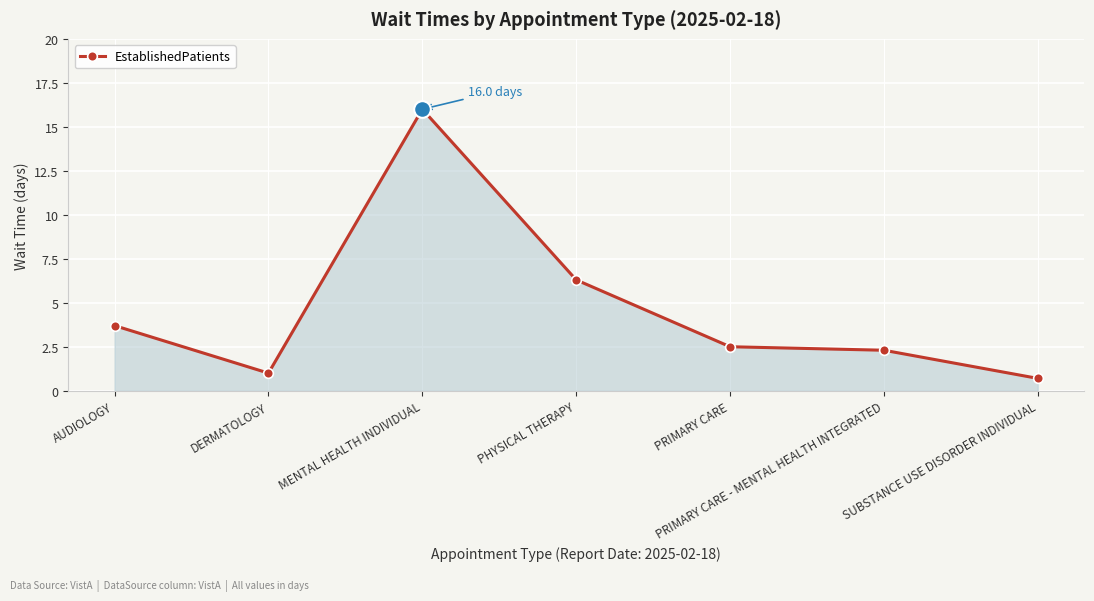

Reading right to left, extract all data points from this chart.

0.7	2.3	2.5	6.3	16.0	1.0	3.7